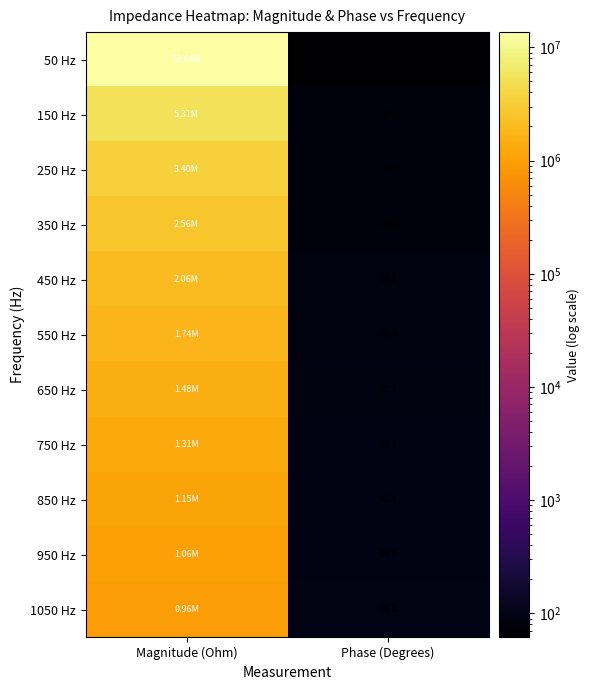

Count the number of categories in the chart.

2